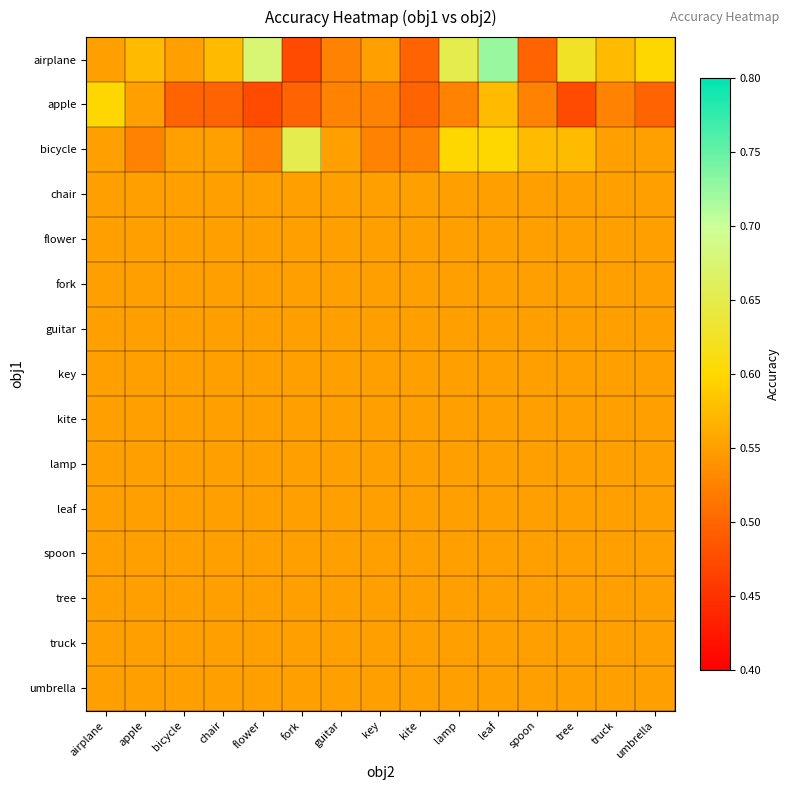

Rank the series at flower from highest to lowest value.

airplane, chair, flower, fork, guitar, key, kite, lamp, leaf, spoon, tree, truck, umbrella, bicycle, apple